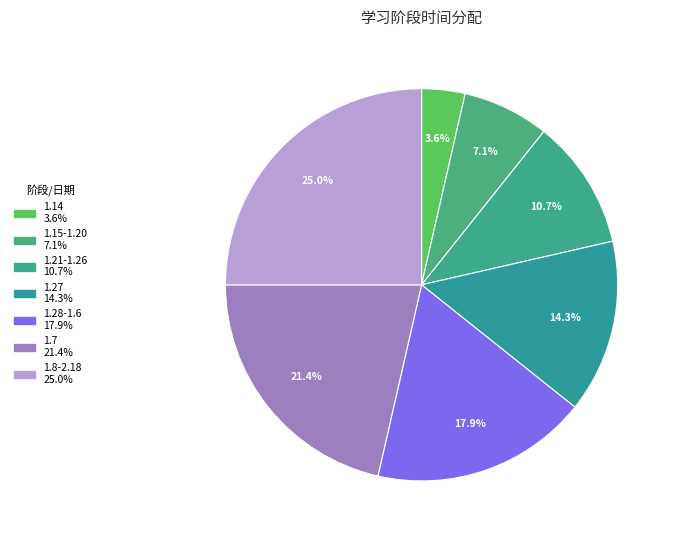

How many slices are in this pie chart?

7